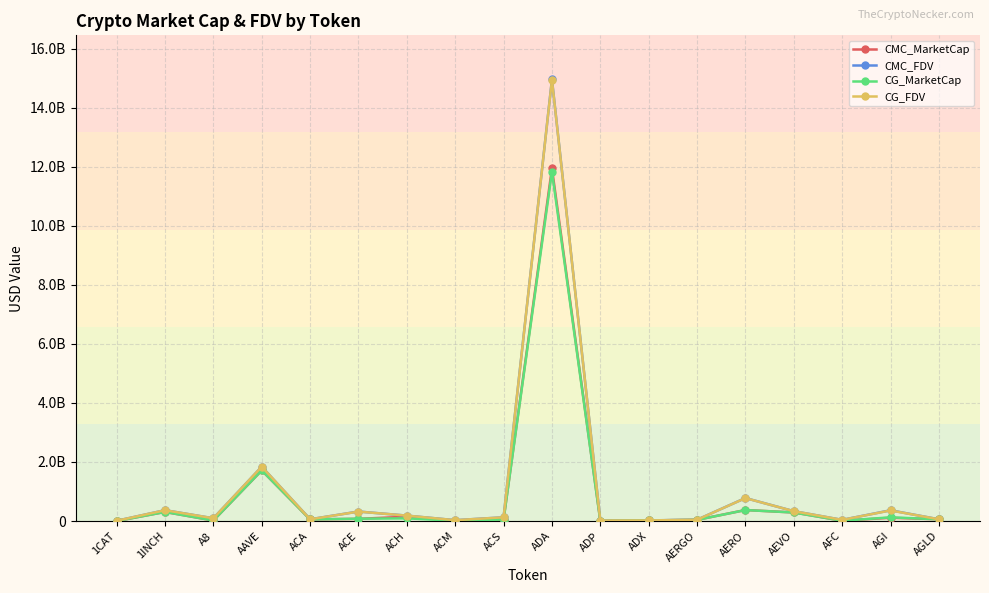

At how many categories does at least one series exceed 3728088394?

1